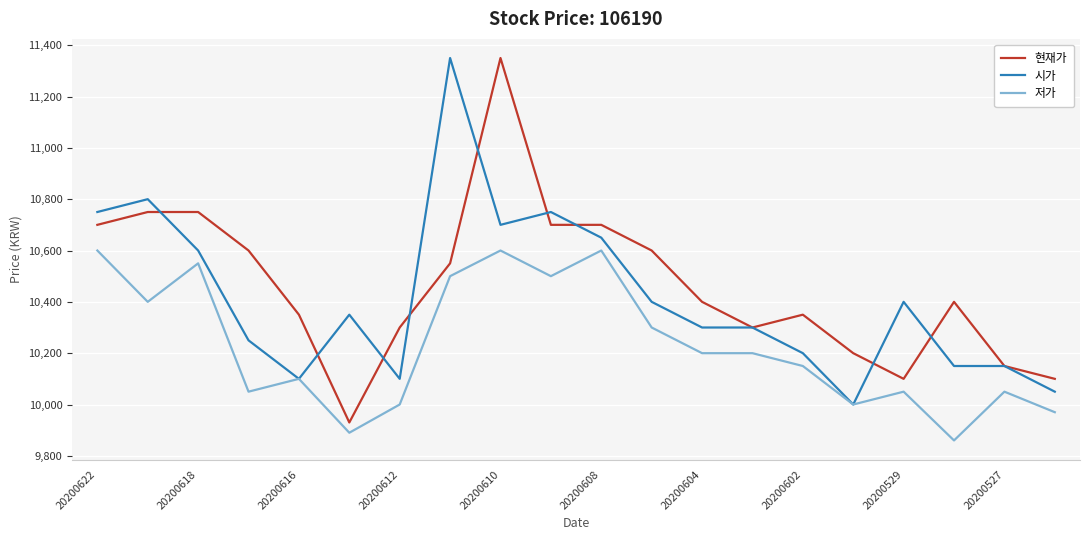

True or false: 현재가 and 저가 cross at least once.

False